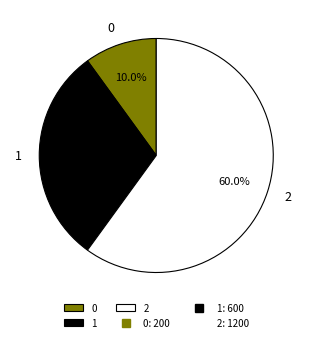

Is 2 the majority of the pie?

Yes